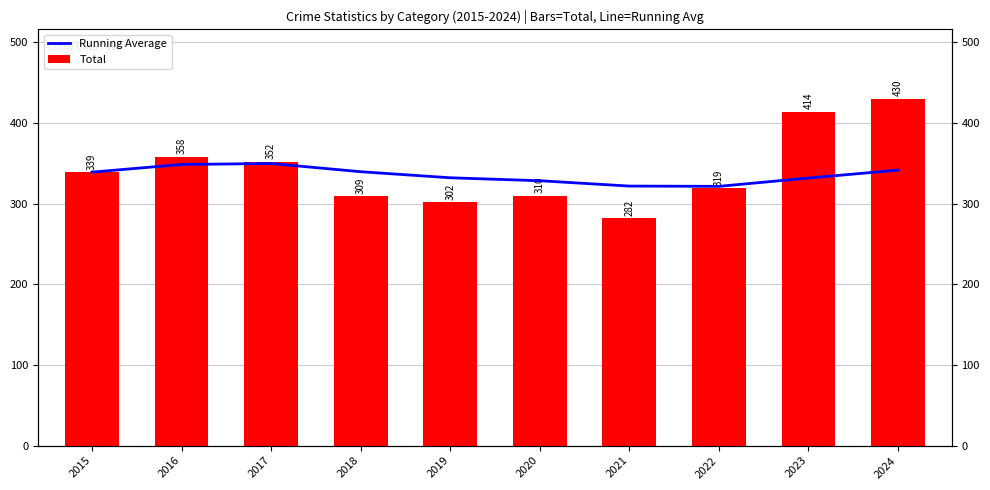

Reading left to right, transcribe all the data shown in this chart.

Running Average: 2015=339.0	2016=348.5	2017=349.7	2018=339.5	2019=332.0	2020=328.3	2021=321.7	2022=321.4	2023=331.7	2024=341.5
Total: 2015=339.0	2016=358.0	2017=352.0	2018=309.0	2019=302.0	2020=310.0	2021=282.0	2022=319.0	2023=414.0	2024=430.0